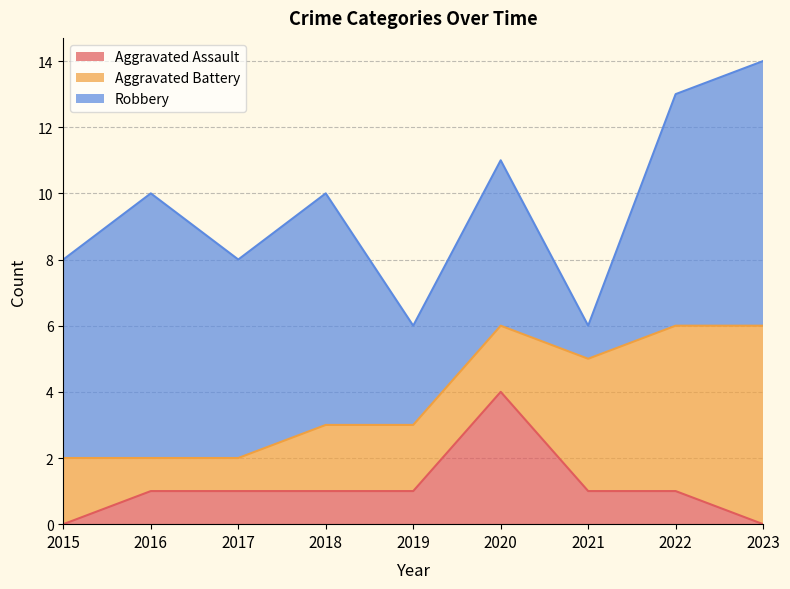

Reading left to right, list all the values displayed in this chart.

Aggravated Assault: 2015=0	2016=1	2017=1	2018=1	2019=1	2020=4	2021=1	2022=1	2023=0
Aggravated Battery: 2015=2	2016=1	2017=1	2018=2	2019=2	2020=2	2021=4	2022=5	2023=6
Robbery: 2015=6	2016=8	2017=6	2018=7	2019=3	2020=5	2021=1	2022=7	2023=8